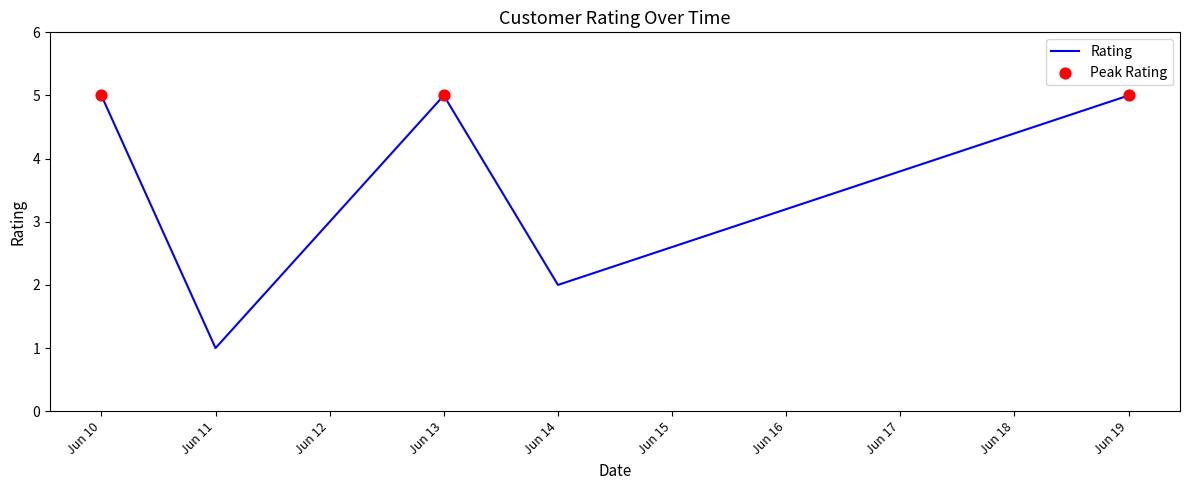

What is the change in value from Jun 10 to Jun 14?

-3